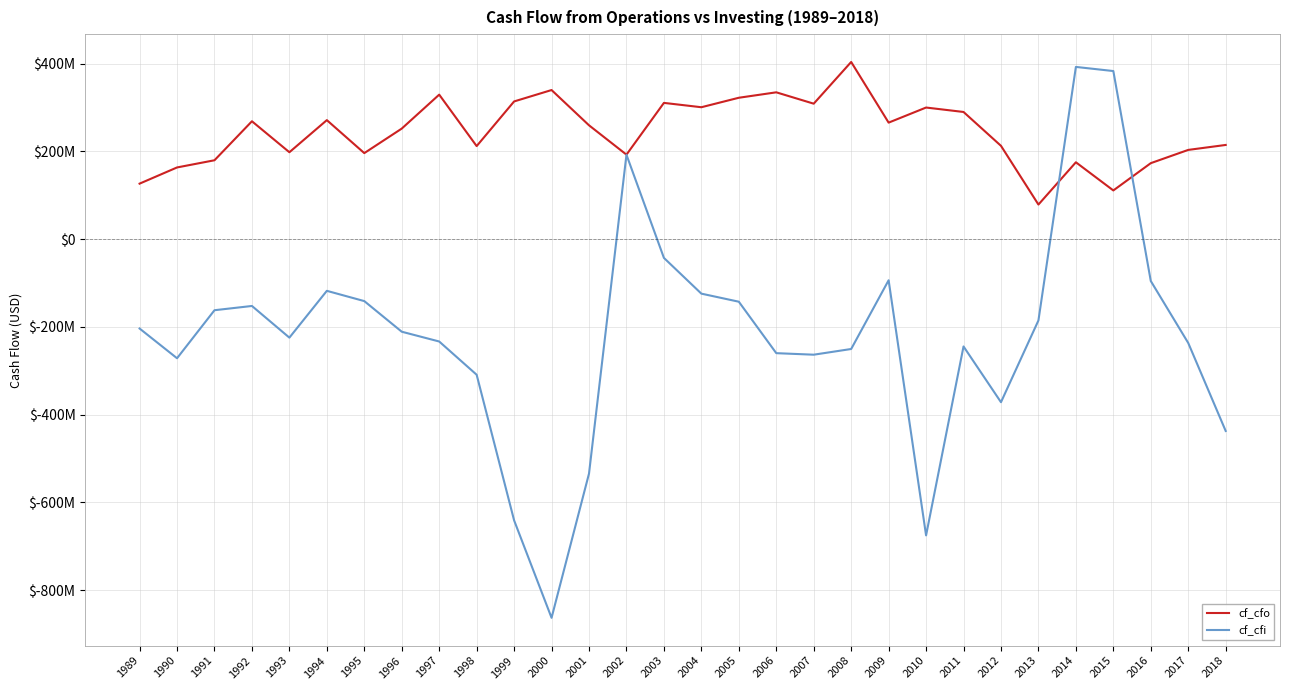

What are all the series names shown in the legend?

cf_cfo, cf_cfi